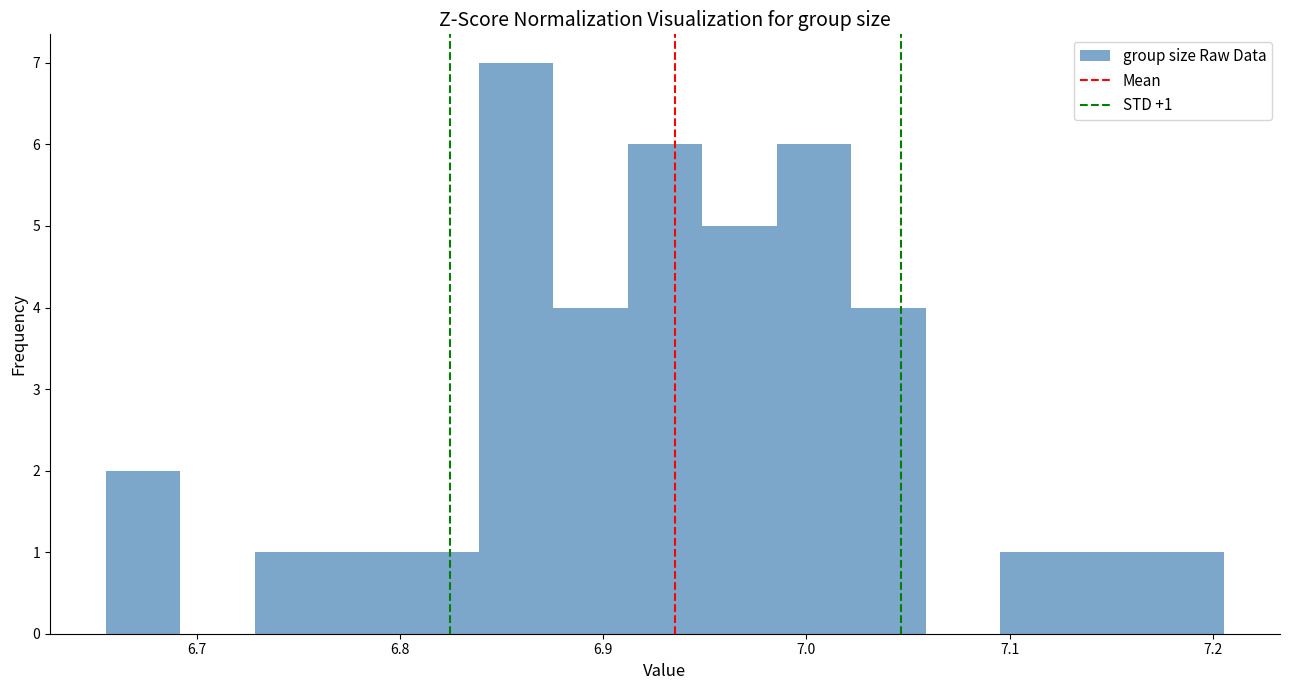

Read against the x-axis, roughly where is the centre of the tallest bar?

6.86